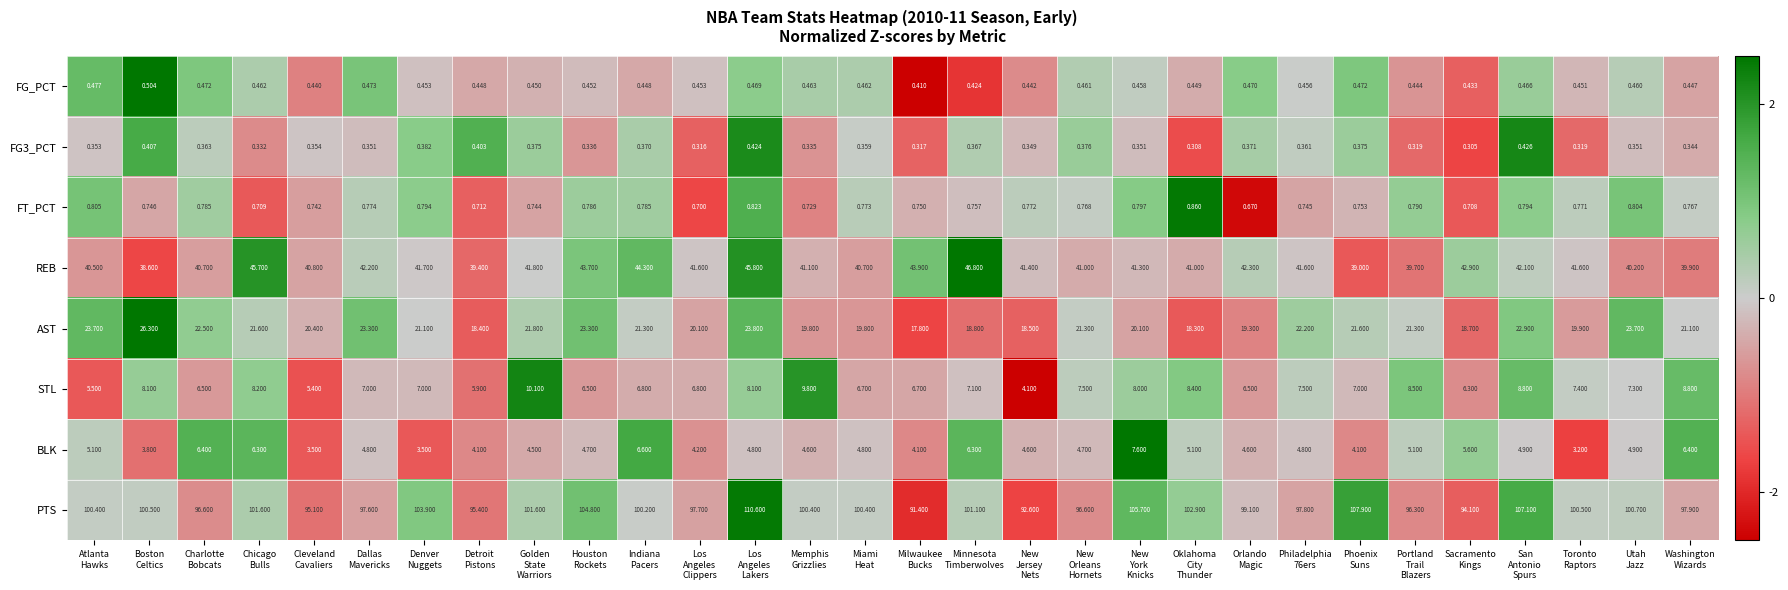

Which series has the widest spread of values?

PTS